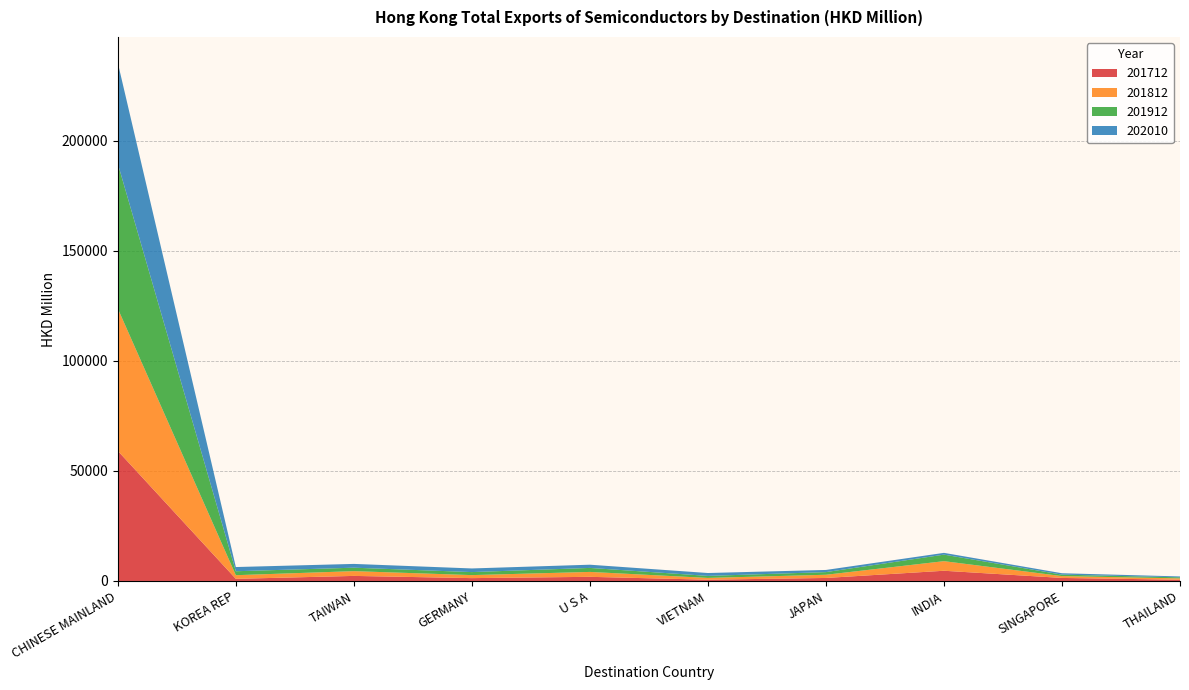

Reading left to right, transcribe all the data shown in this chart.

201712: 59099.3	966.3	2296.8	1291.2	1881.1	574.0	1363.8	4640.6	1377.0	561.9
201812: 64651.8	1658.7	2165.0	1369.5	2229.4	809.8	1456.2	4353.0	835.8	609.2
201912: 65828.4	1791.0	1567.5	1373.1	1814.7	921.0	1204.9	2966.8	659.4	481.6
202010: 45806.9	1910.0	1721.1	1652.4	1462.5	1305.6	979.5	806.6	633.9	402.5